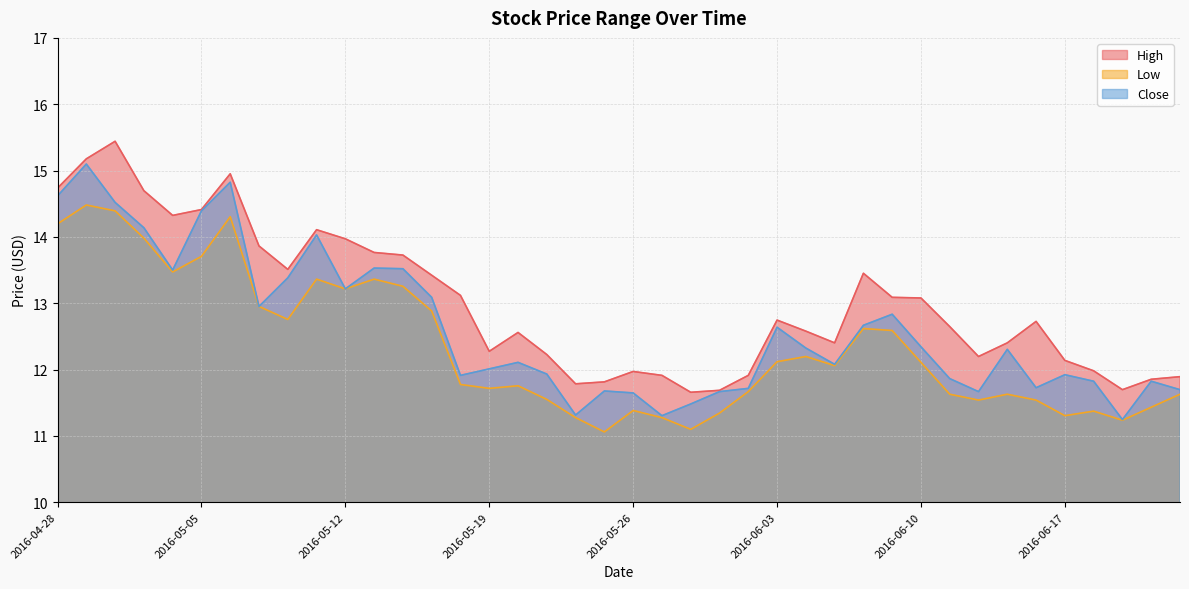

Reading right to left, extract all data points from this chart.

High: 11.9	11.9	11.7	12.0	12.1	12.7	12.4	12.2	12.6	13.1	13.1	13.5	12.4	12.6	12.7	11.9	11.7	11.7	11.9	12.0	11.8	11.8	12.2	12.6	12.3	13.1	13.4	13.7	13.8	14.0	14.1	13.5	13.9	15.0	14.4	14.3	14.7	15.4	15.2	14.7
Low: 11.6	11.4	11.2	11.4	11.3	11.5	11.6	11.5	11.6	12.1	12.6	12.6	12.1	12.2	12.1	11.7	11.3	11.1	11.3	11.4	11.1	11.3	11.5	11.8	11.7	11.8	12.9	13.3	13.4	13.2	13.4	12.8	13.0	14.3	13.7	13.5	14.0	14.4	14.5	14.2
Close: 11.7	11.8	11.2	11.8	11.9	11.7	12.3	11.7	11.9	12.3	12.8	12.7	12.1	12.3	12.6	11.7	11.7	11.5	11.3	11.6	11.7	11.3	11.9	12.1	12.0	11.9	13.1	13.5	13.5	13.2	14.0	13.4	13.0	14.8	14.4	13.5	14.1	14.5	15.1	14.6